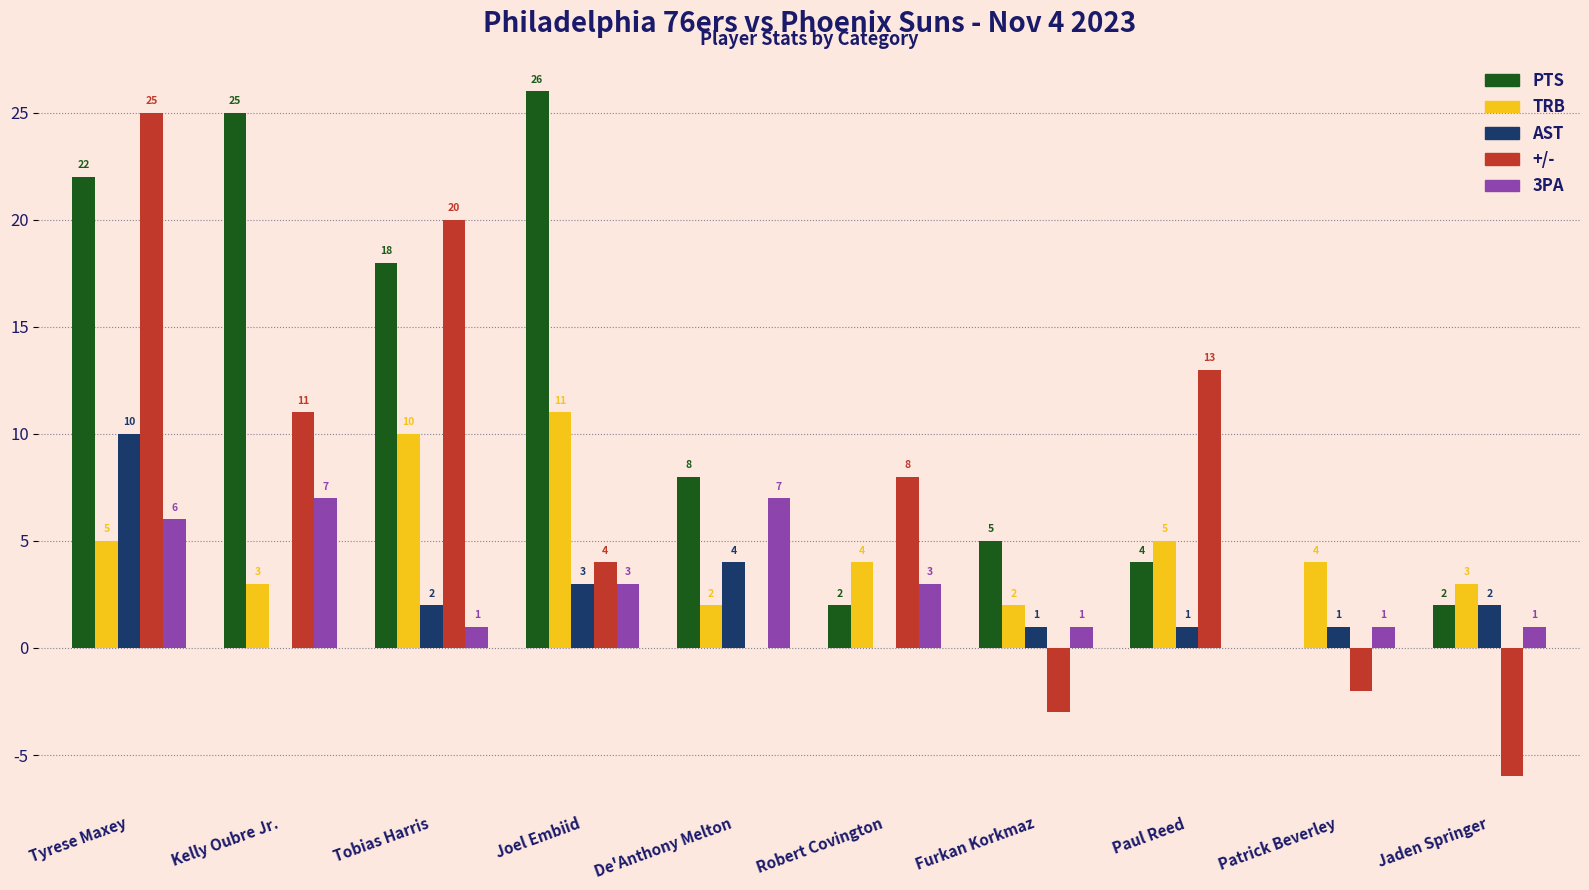

What is the difference between the +/- values at Patrick Beverley and Paul Reed?

15